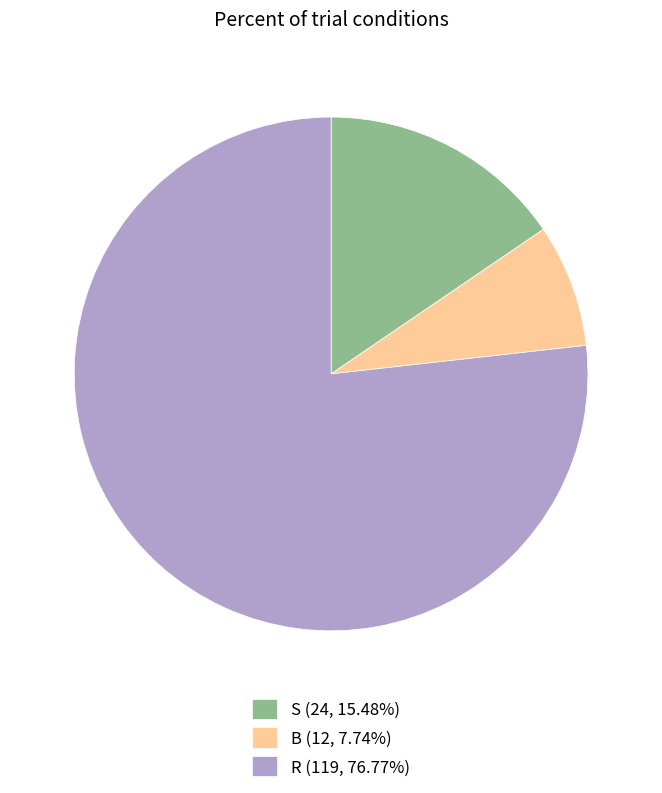

Is there a majority slice in this chart?

Yes